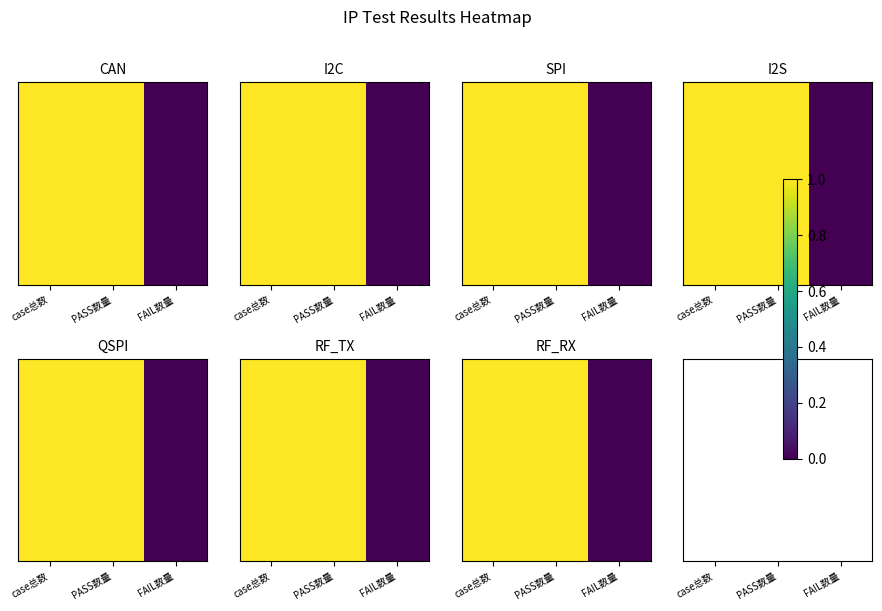

List the labels in order of value, largest first.

case总数, PASS数量, FAIL数量